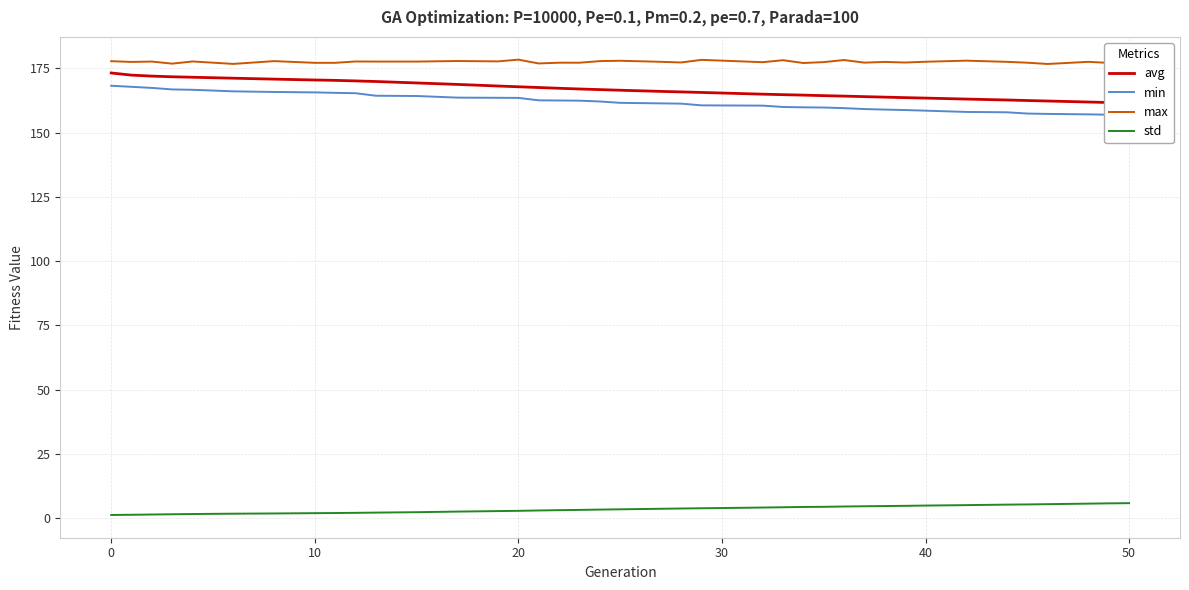

Which series has the largest total across all categories?

max